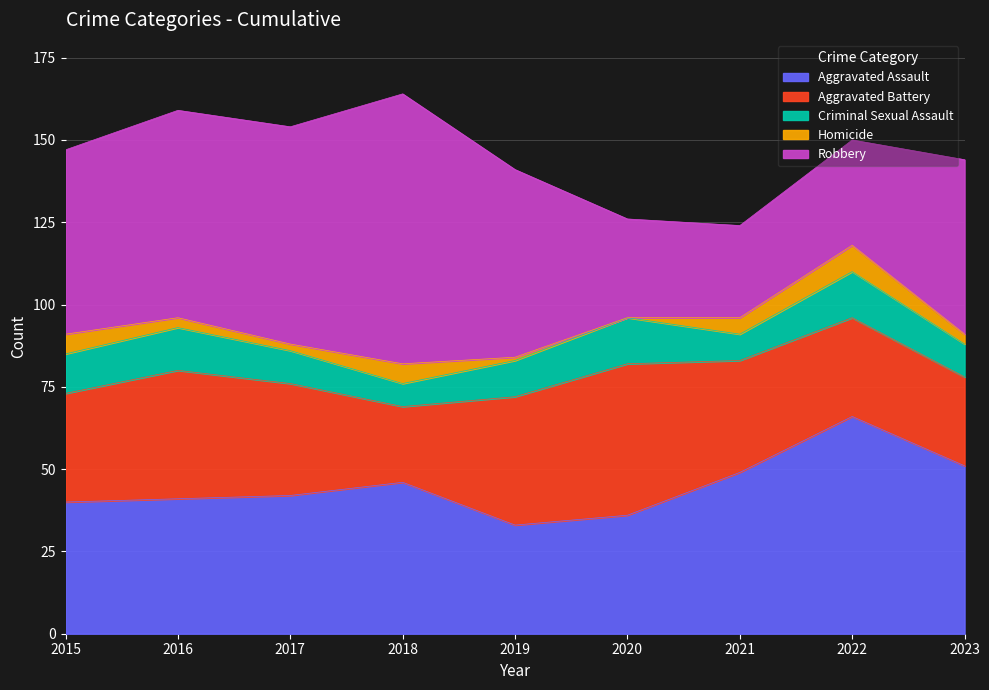

In Criminal Sexual Assault, how many points are lower than both neighbors (excluding endpoints)?

2